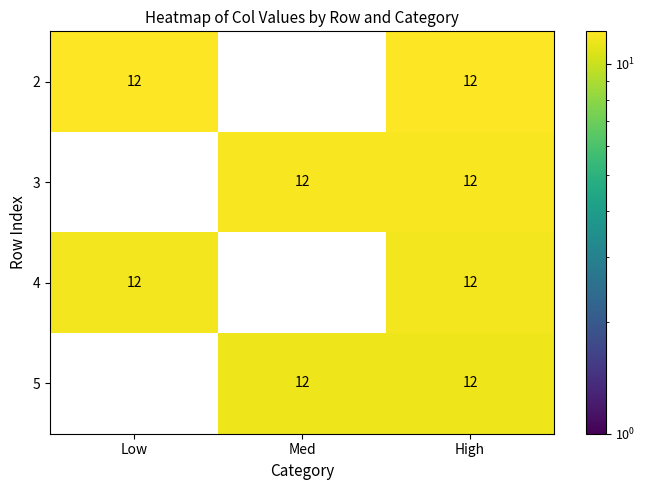

Is it true that 2 equals 12 at High?

True